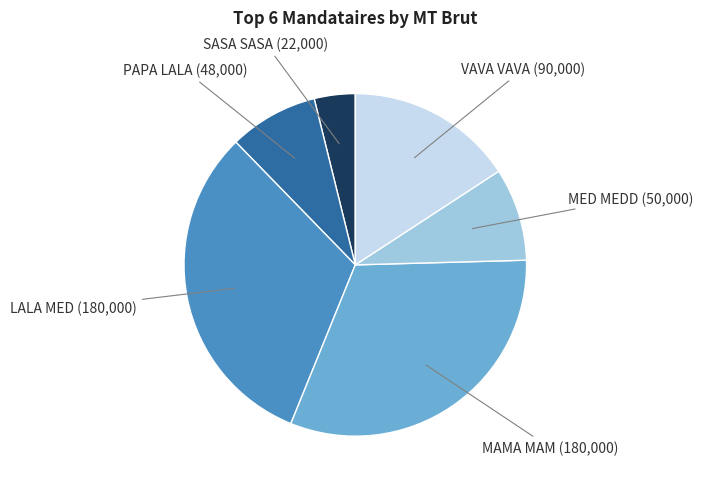

Is there any slice that represents more than half of the pie?

No